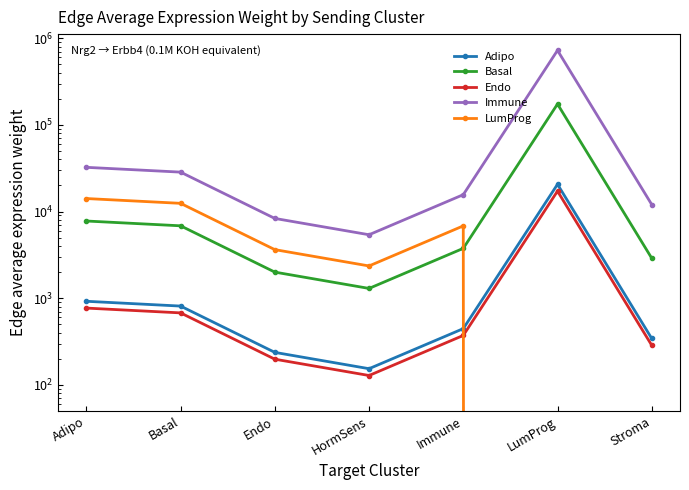

What is the difference between the highest and lowest values at Stroma?

12040.8